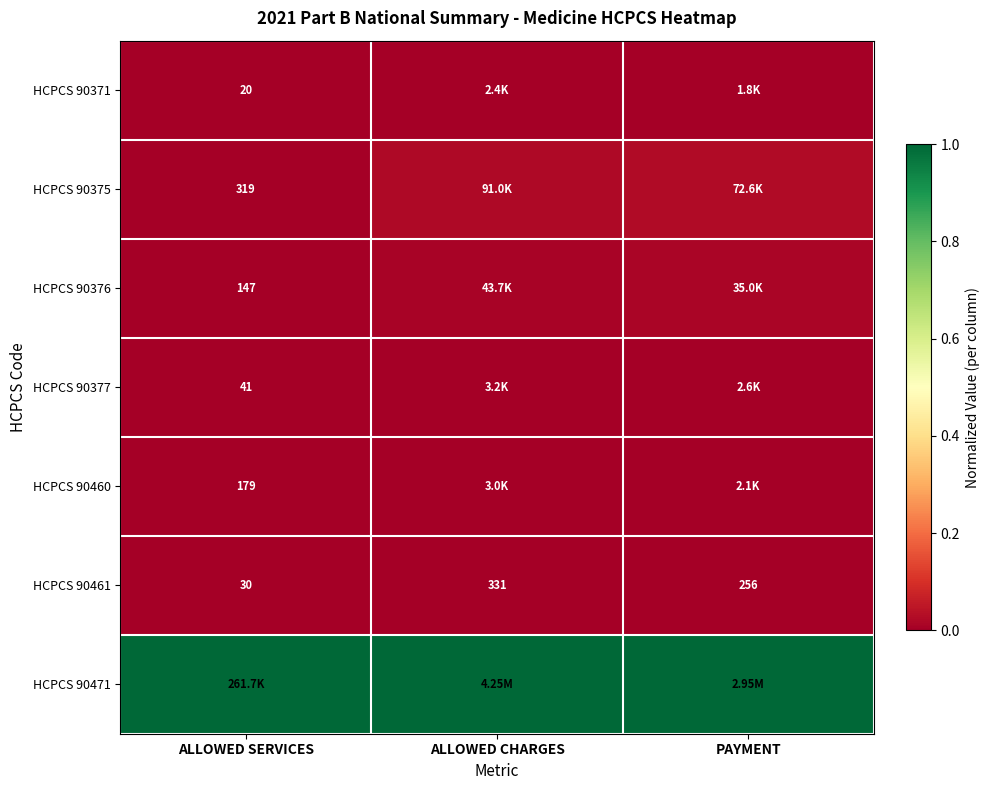

At which label does HCPCS 90461 first exceed 256?

ALLOWED CHARGES